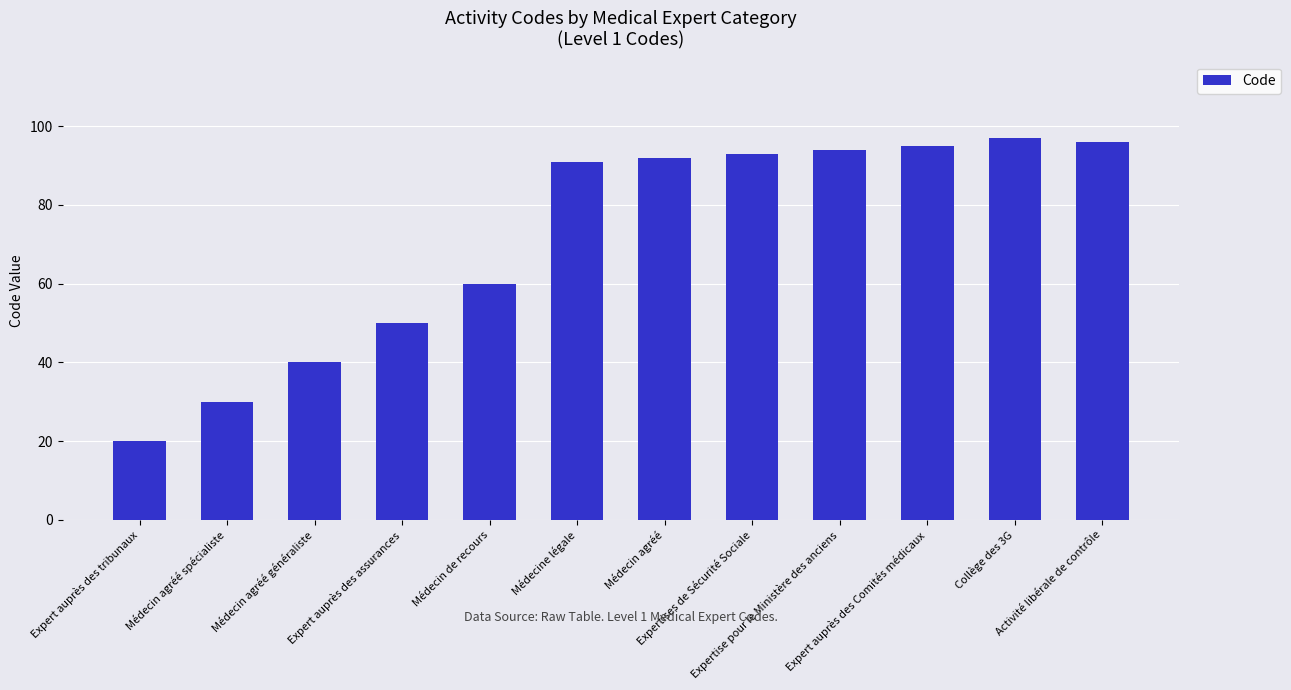

What value does the data have at Activité libérale de contrôle, to the nearest 10?

100